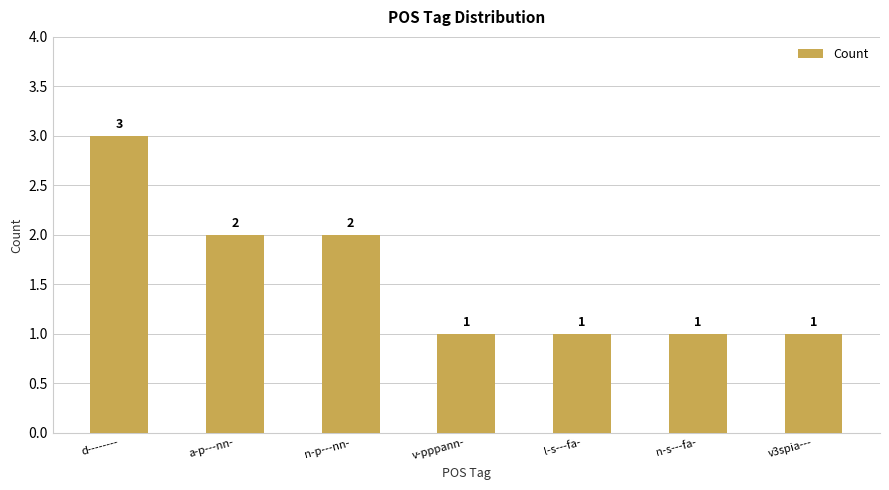

What is the label of the 3rd bar from the right?

l-s---fa-